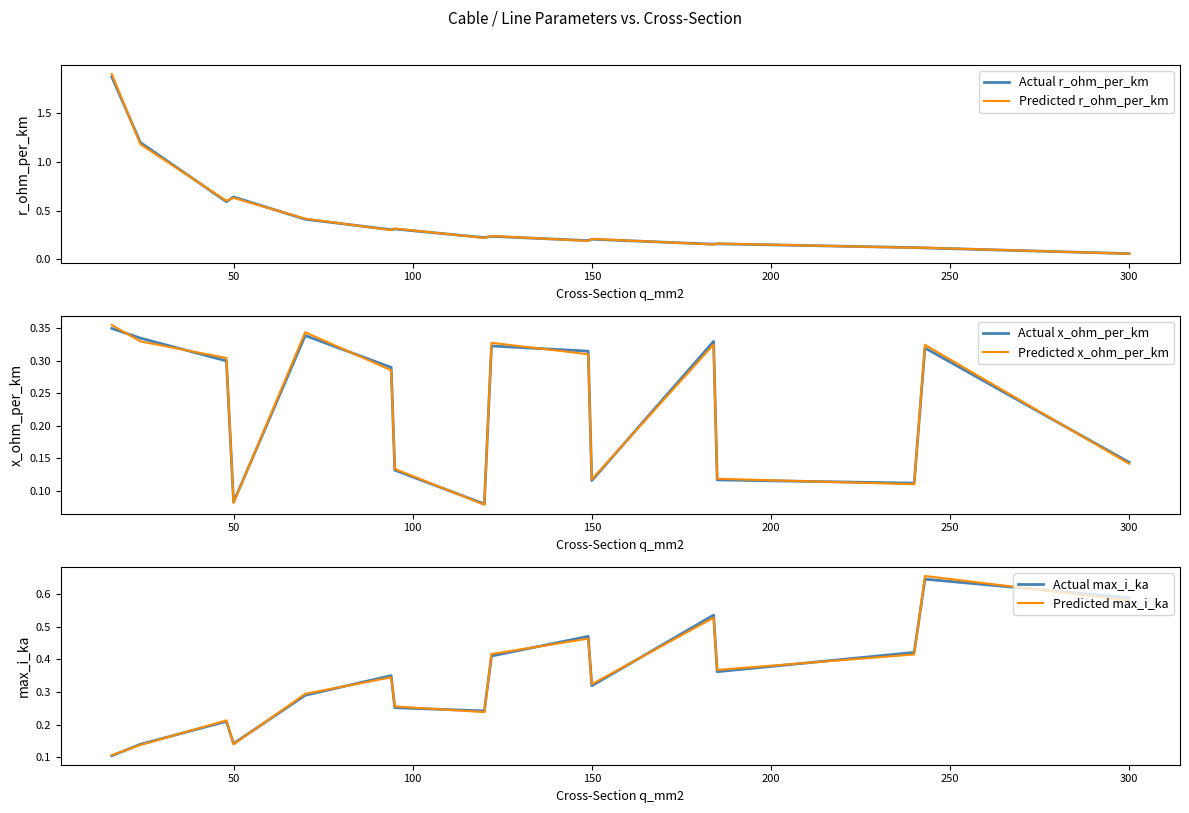

How many data points does each series have?

16